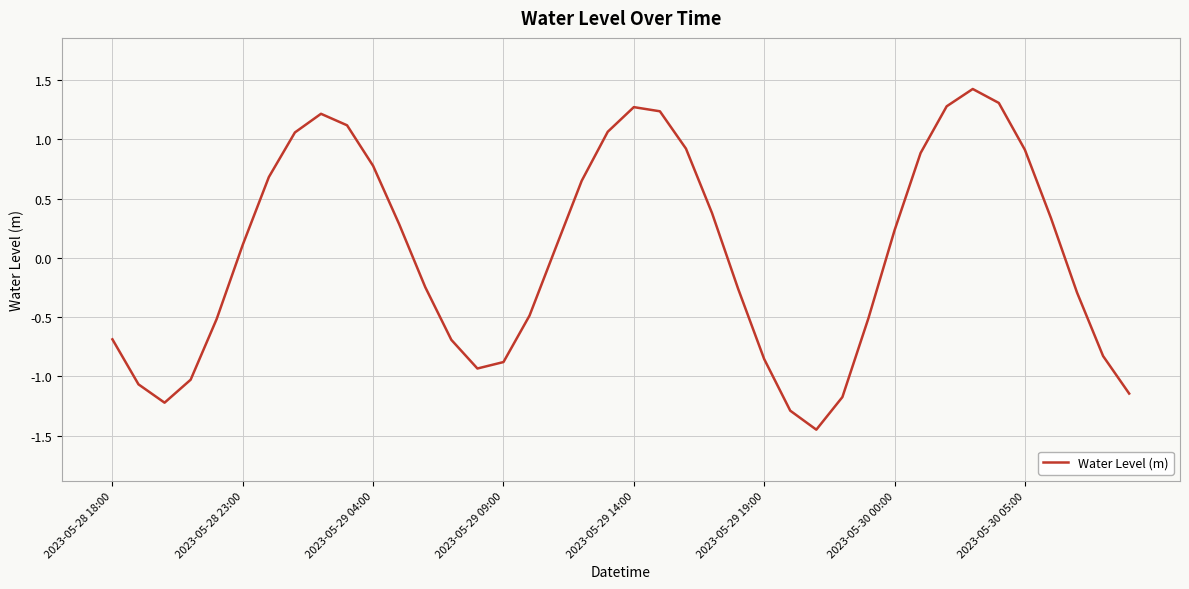

What is the difference between the maximum and minimum values?

2.9